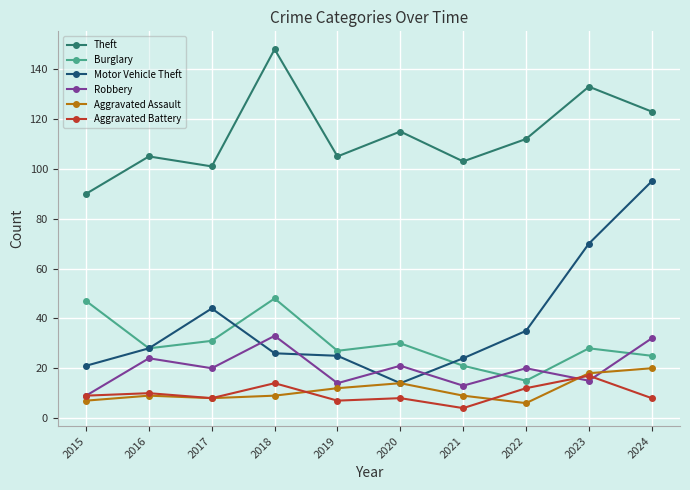

At which category does Theft reach its first local peak?

2016